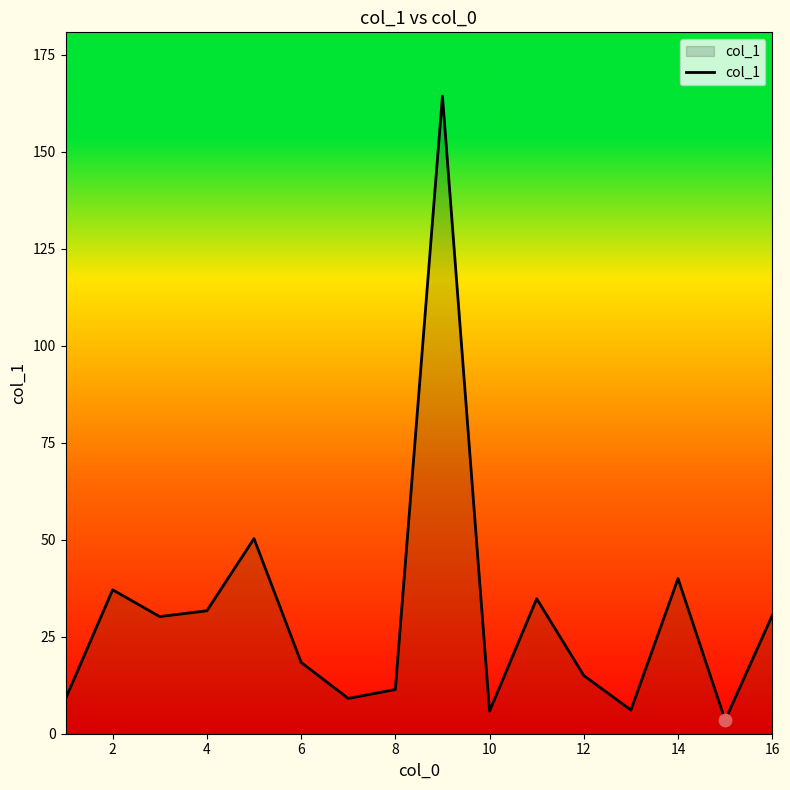

What is the difference between the maximum and minimum values?

160.9